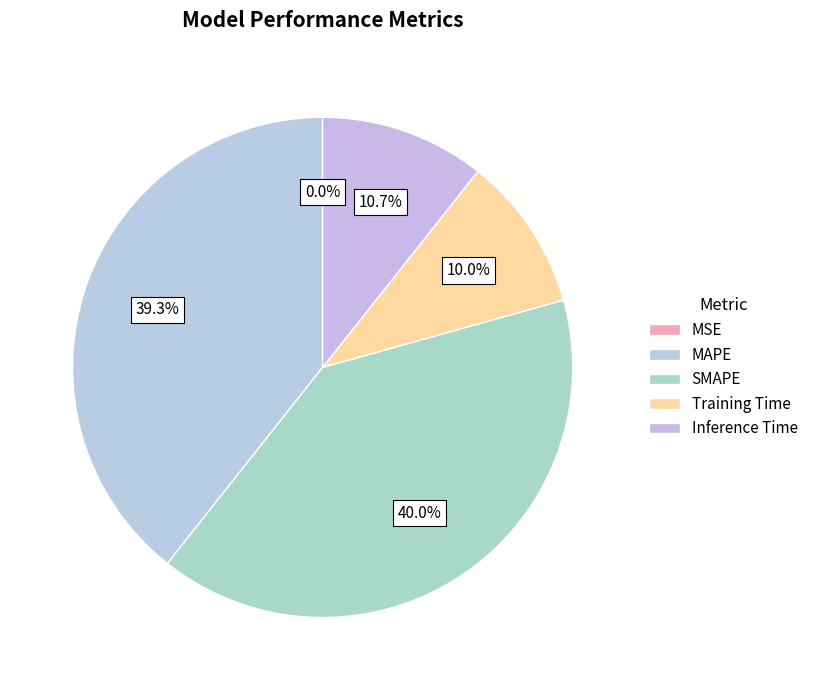

What percentage is NOT represented by Inference Time?

89.3%